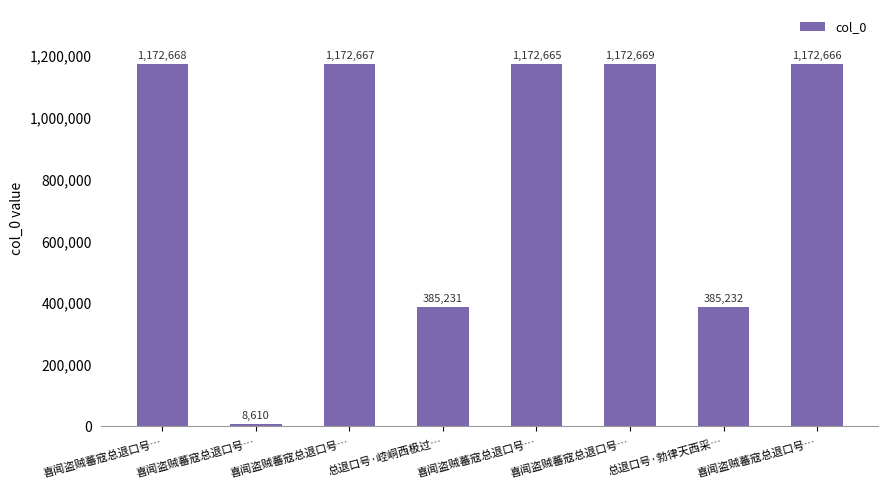

Does the chart contain any negative values?

No